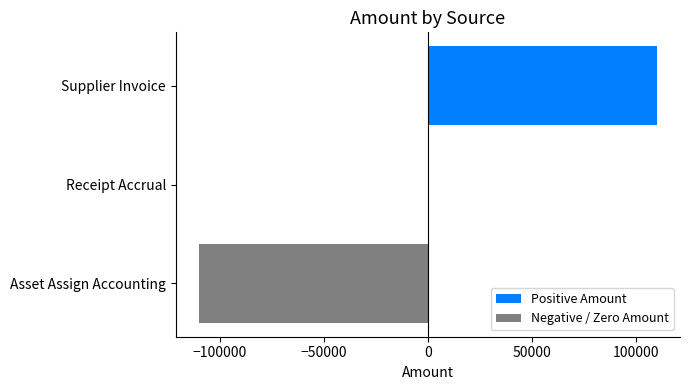

True or false: the data shows -110312.0 at Asset Assign Accounting.

True